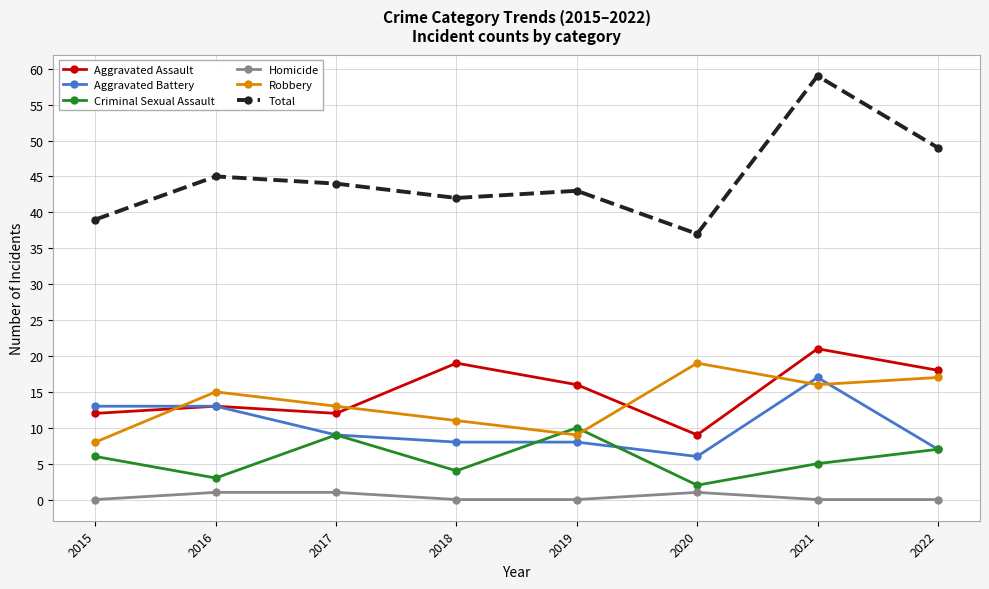

True or false: Homicide and Criminal Sexual Assault intersect in this chart.

False